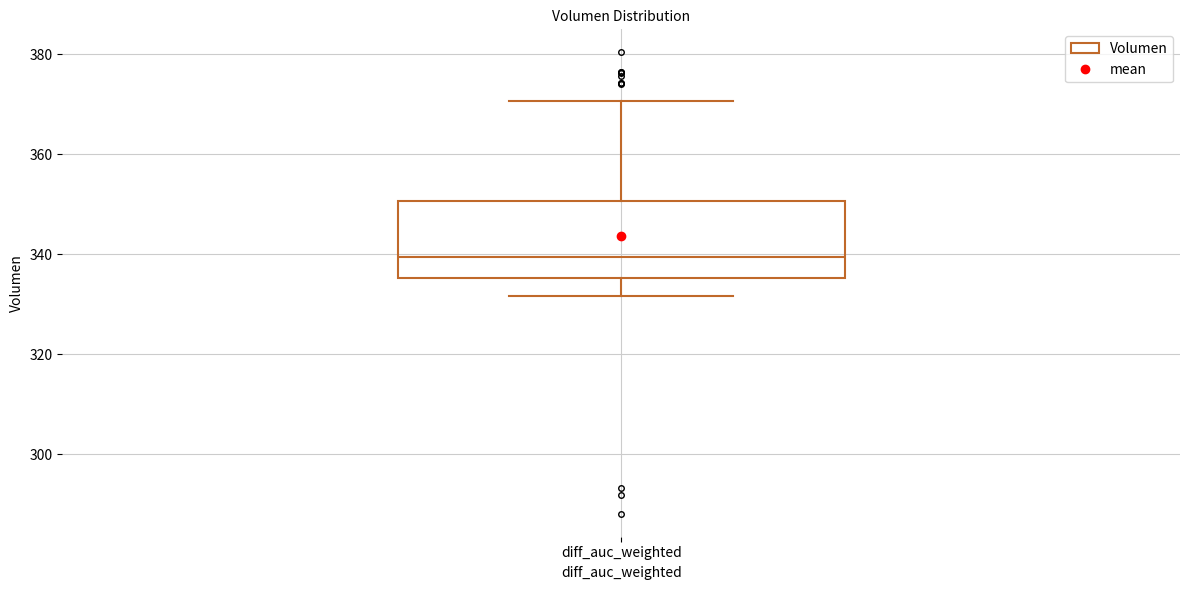

Transcribe this box plot: give where the median line is, the range the box spans, and where the two whiskers end, as read against the y-axis. The values are not printed on the chart, so give them approximately, as read against the axis.

median 340, box 336 to 350, whiskers 332 to 370